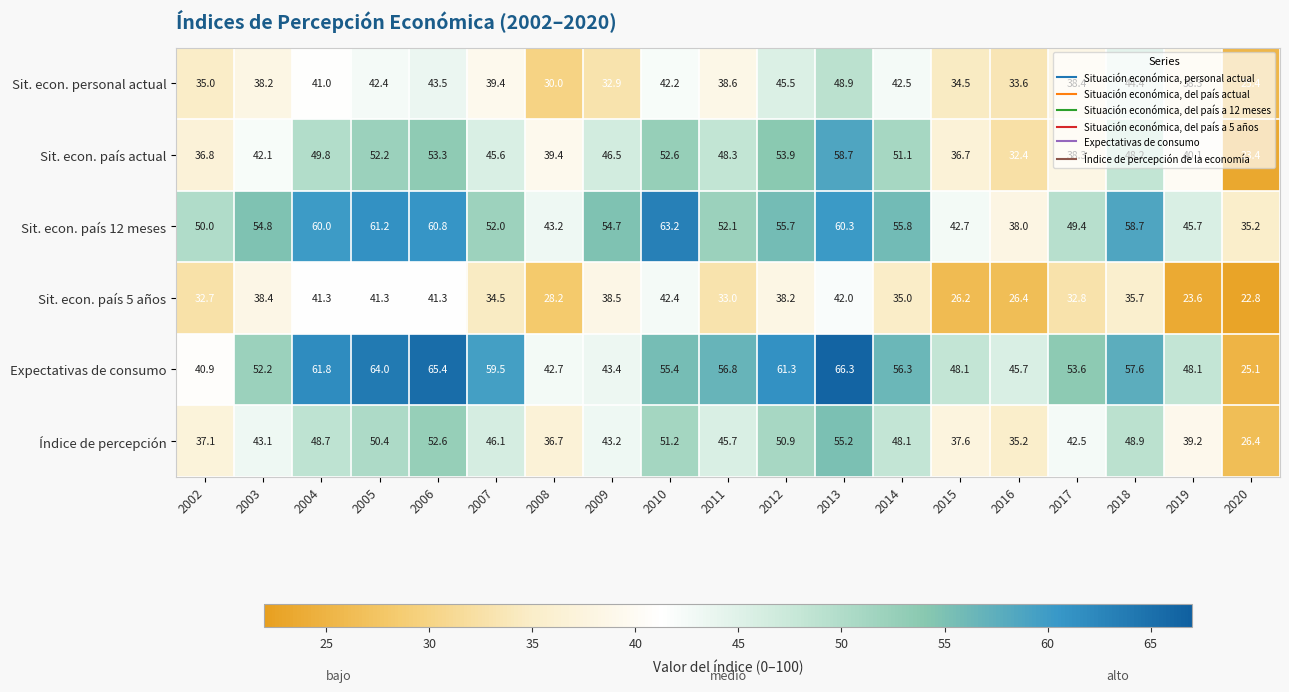

Which category has the lowest value across all series?

2020